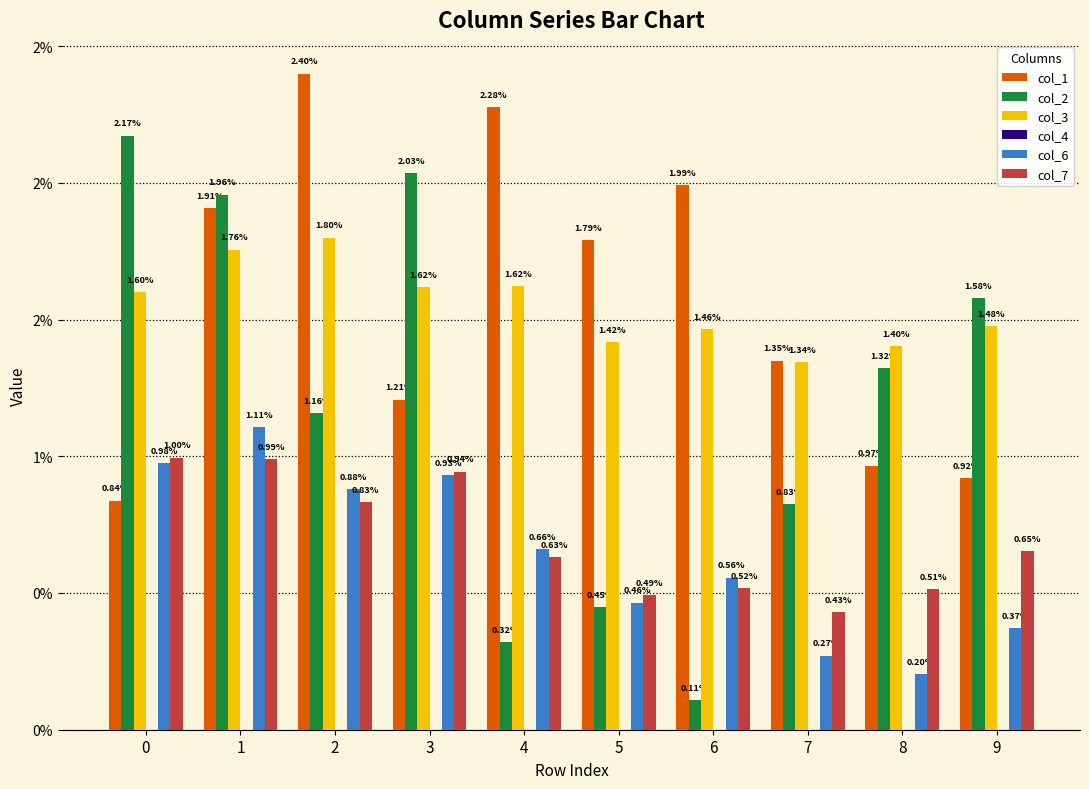

The value of col_1 at 0 is 0.0. True or false?

False